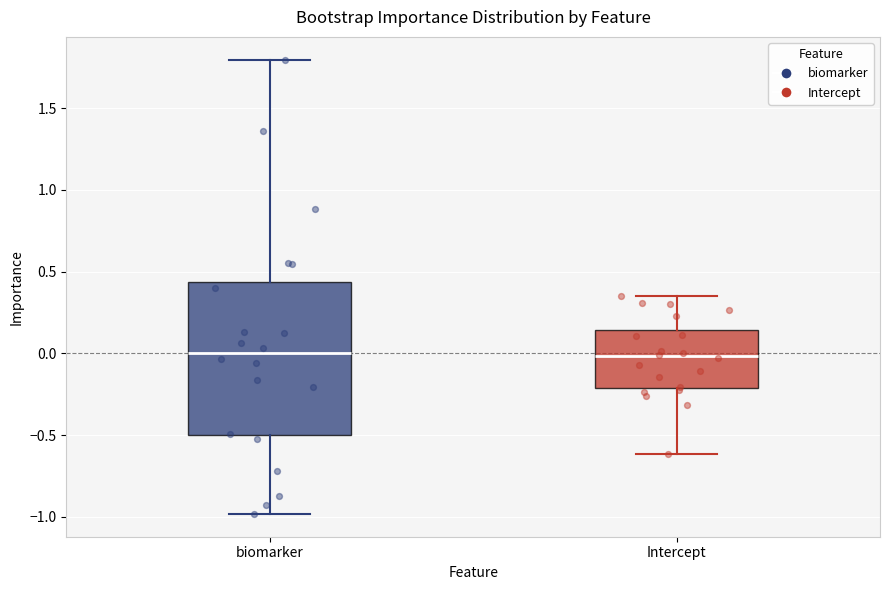

Which box is the tallest, from its lower edge to its upper edge?

biomarker